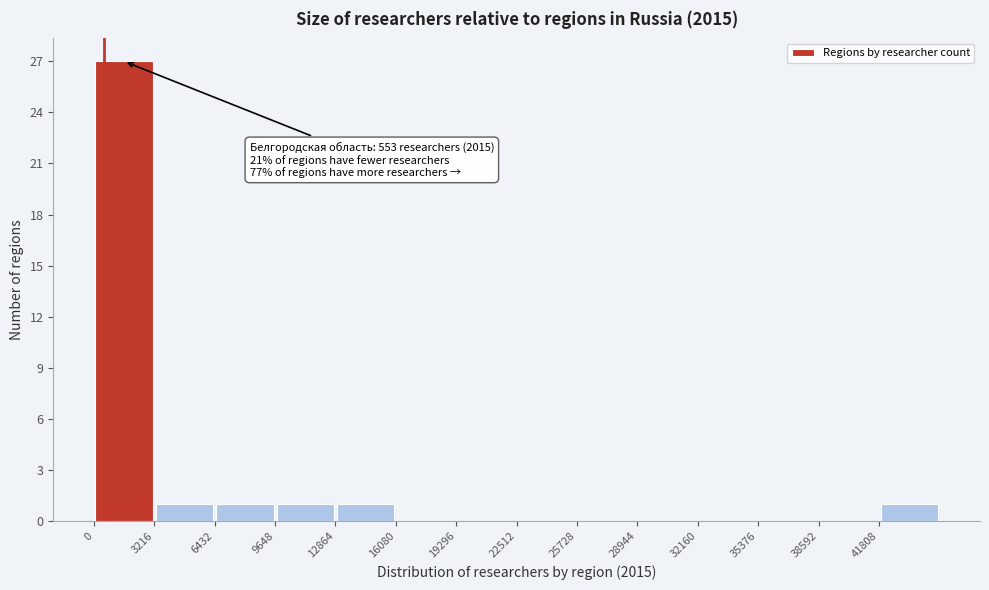

Which range on the x-axis has the tallest bar?

0 to 3000